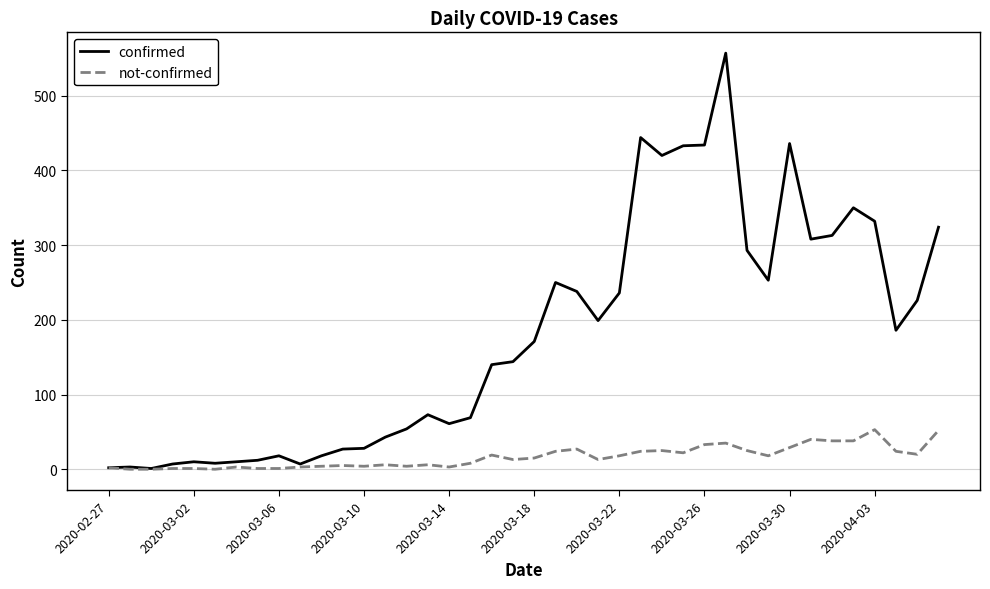

Which series has the largest range (max minus min)?

confirmed